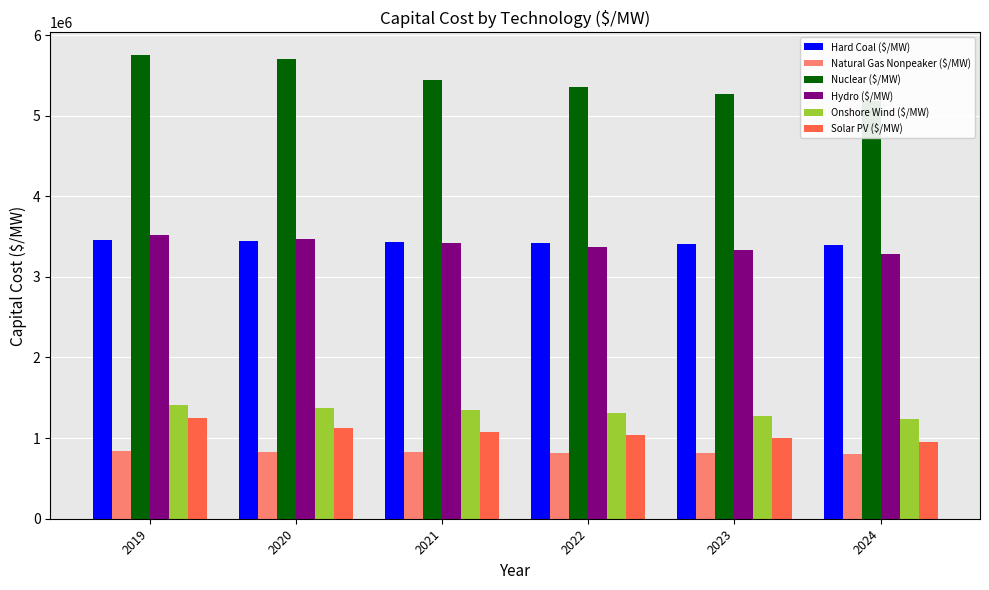

What is the average value of the Hydro ($/MW) series?

3397984.4